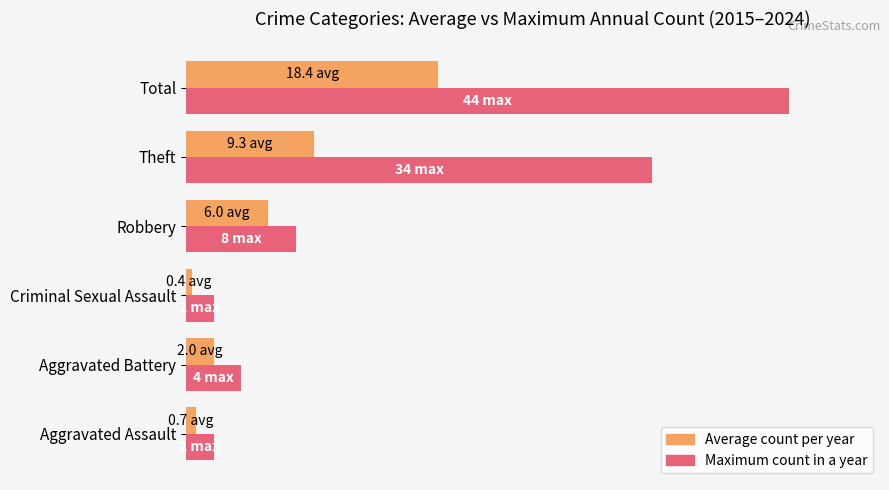

How many bars are there in total?

12